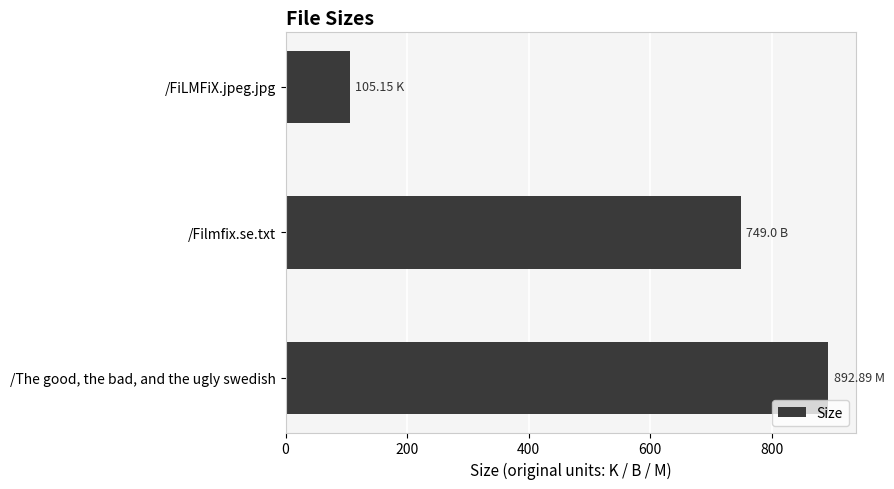

Rank the categories by value from lowest to highest.

/FiLMFiX.jpeg.jpg, /Filmfix.se.txt, /The good, the bad, and the ugly swedish